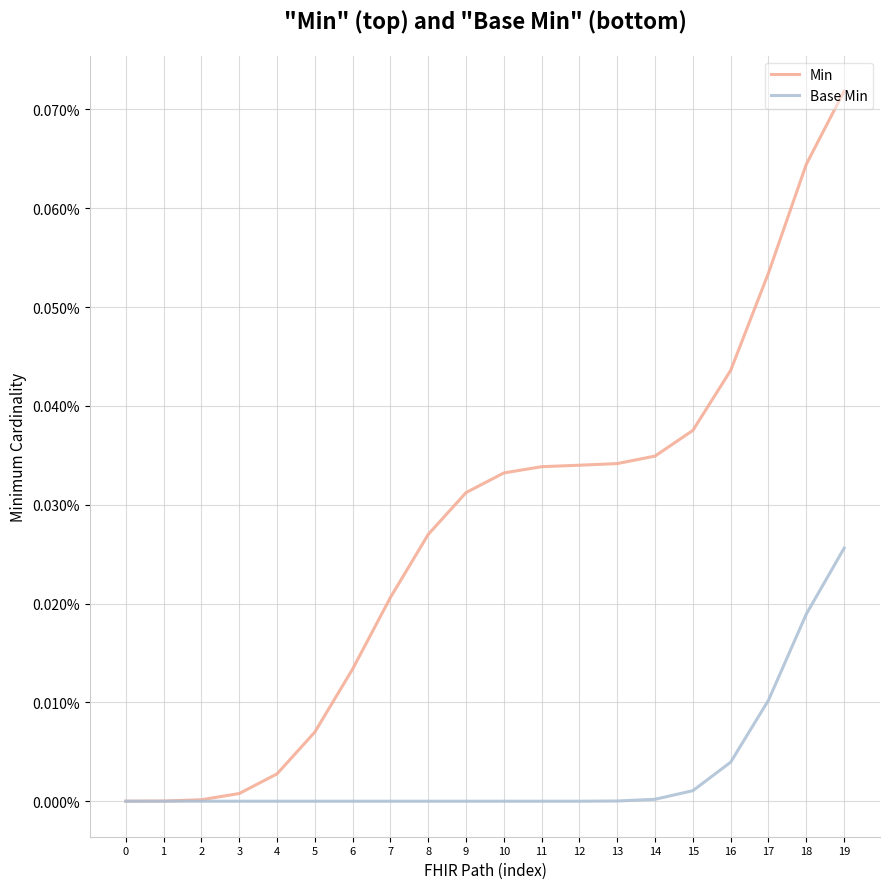

The Base Min series shows 0.0 at 17. True or false?

True